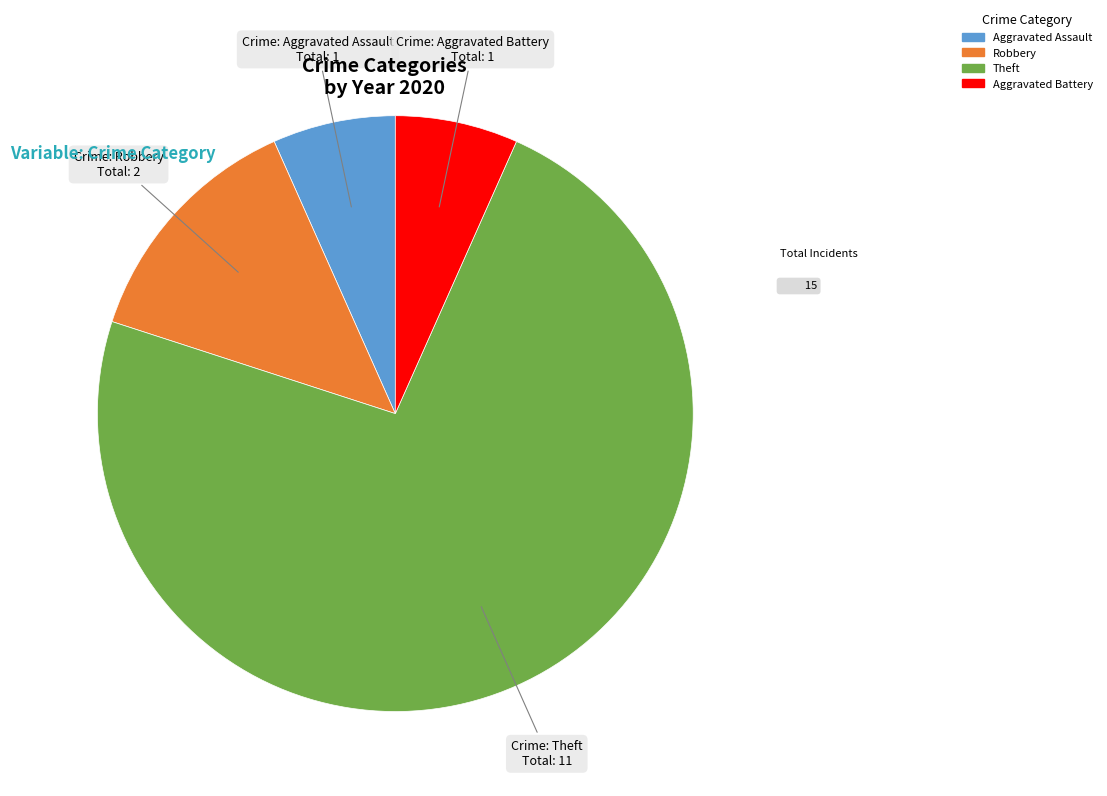

Which has a higher value, Aggravated Battery or Robbery?

Robbery